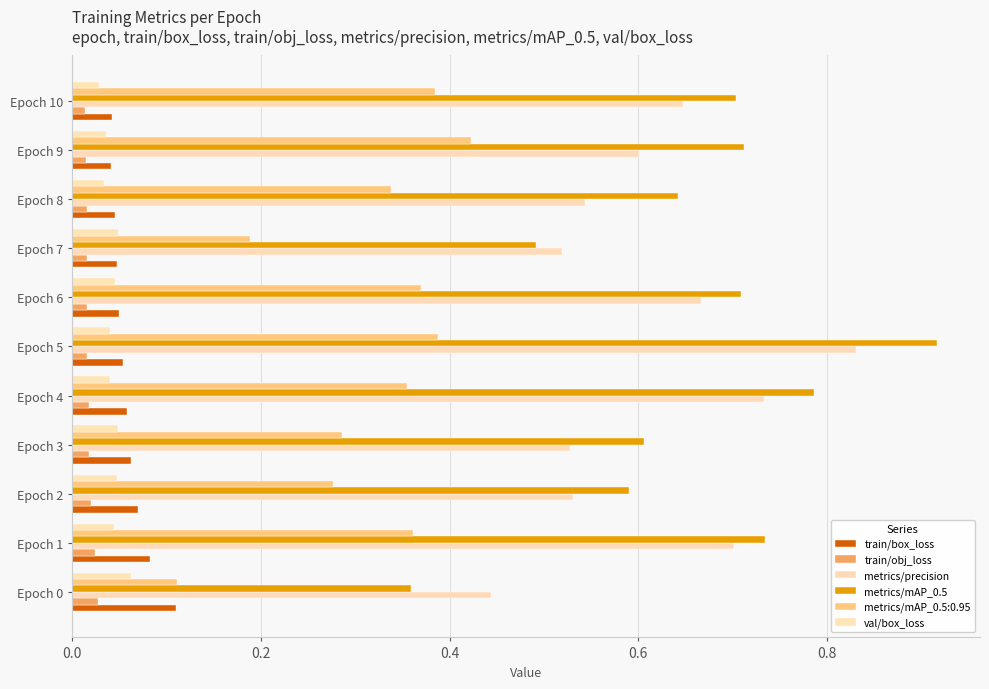

How many distinct data groups are displayed?

6